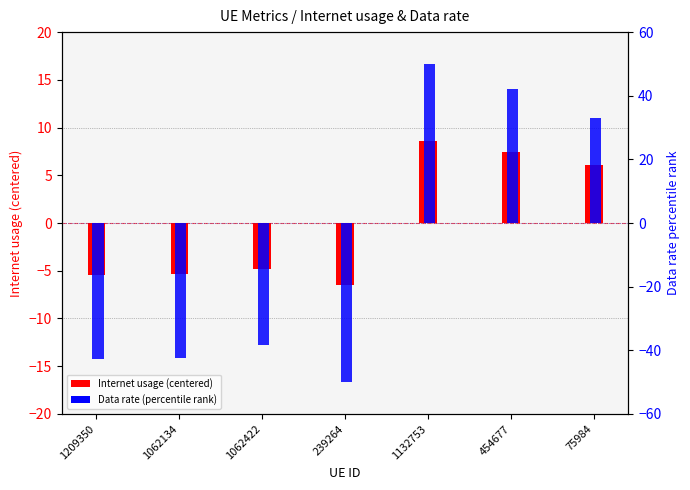

How many bars are there in each group?

2